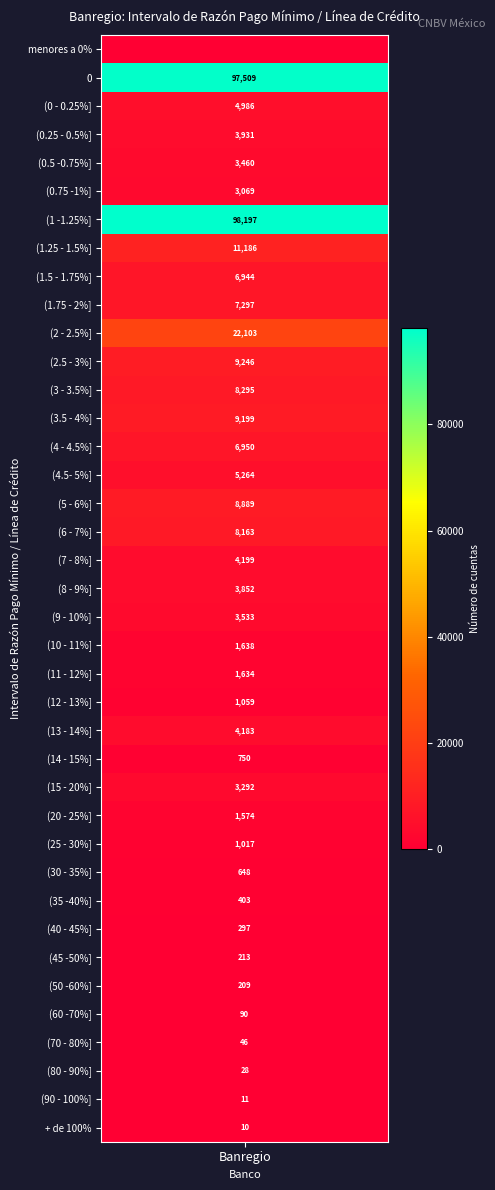

Between (35 -40%] and (1.75 - 2%], which is larger?

(1.75 - 2%]